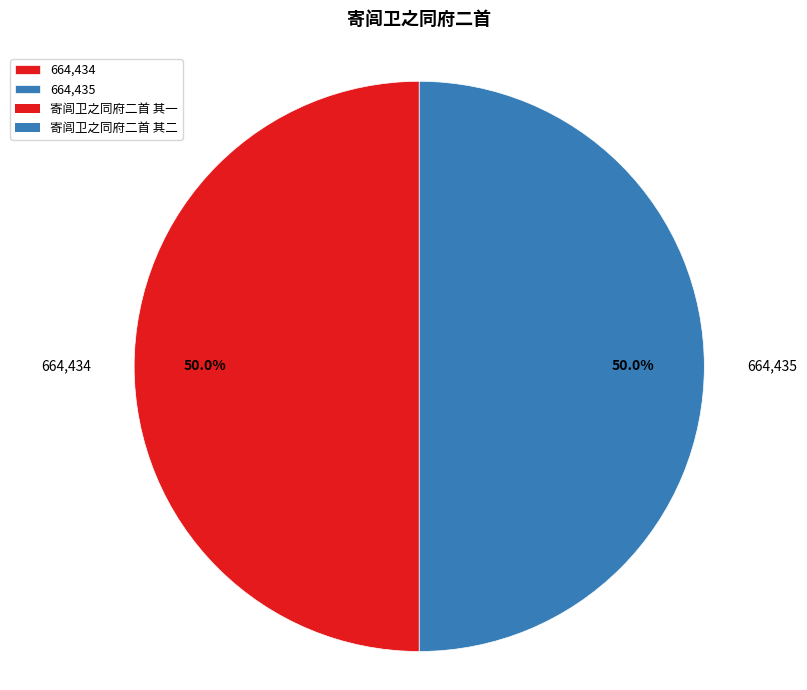

What portion of the pie excludes 664,434?

50.0%